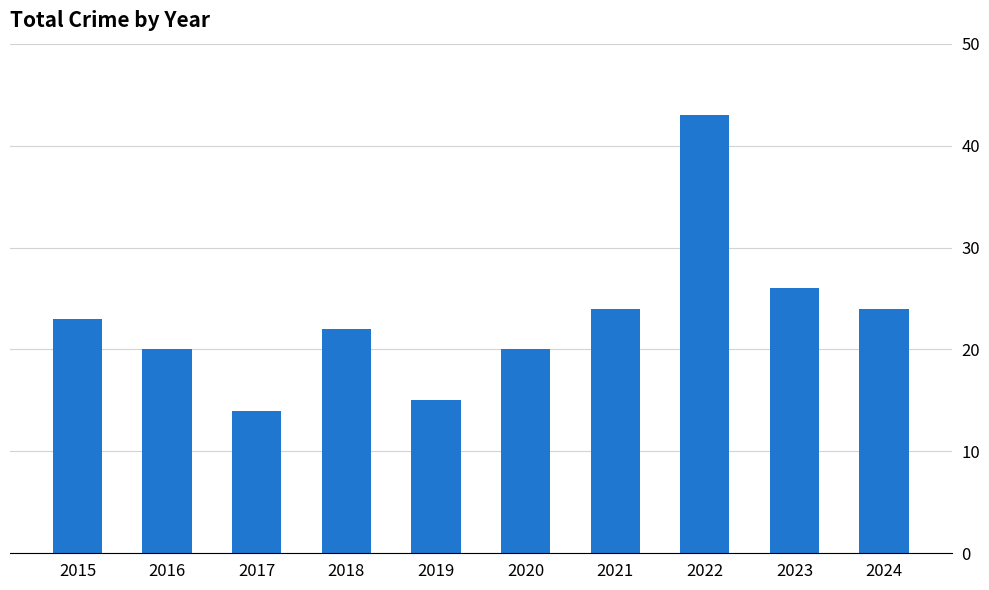

What is the difference between the maximum and second lowest values?

28